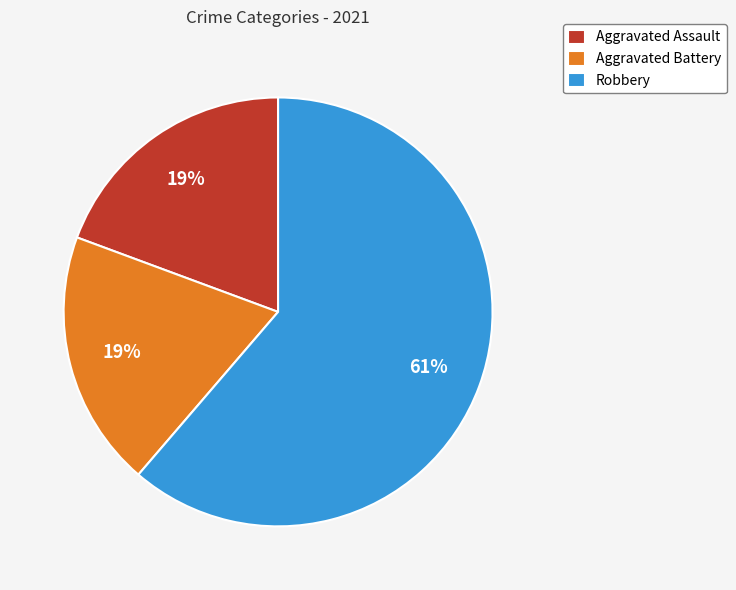

To the nearest percent, what percentage of the pie is Aggravated Battery?

19%